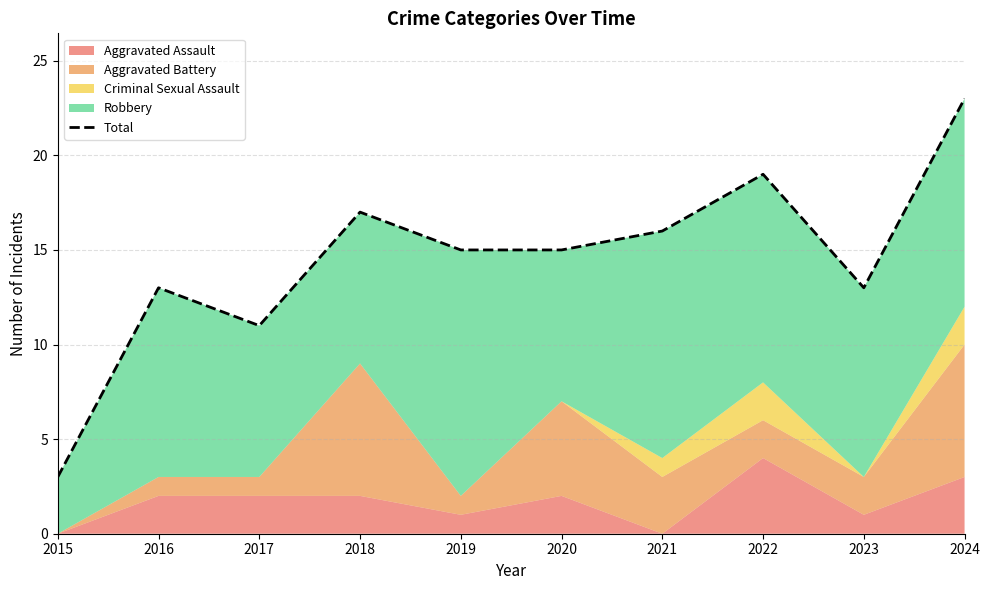

What is the smallest value displayed?

3